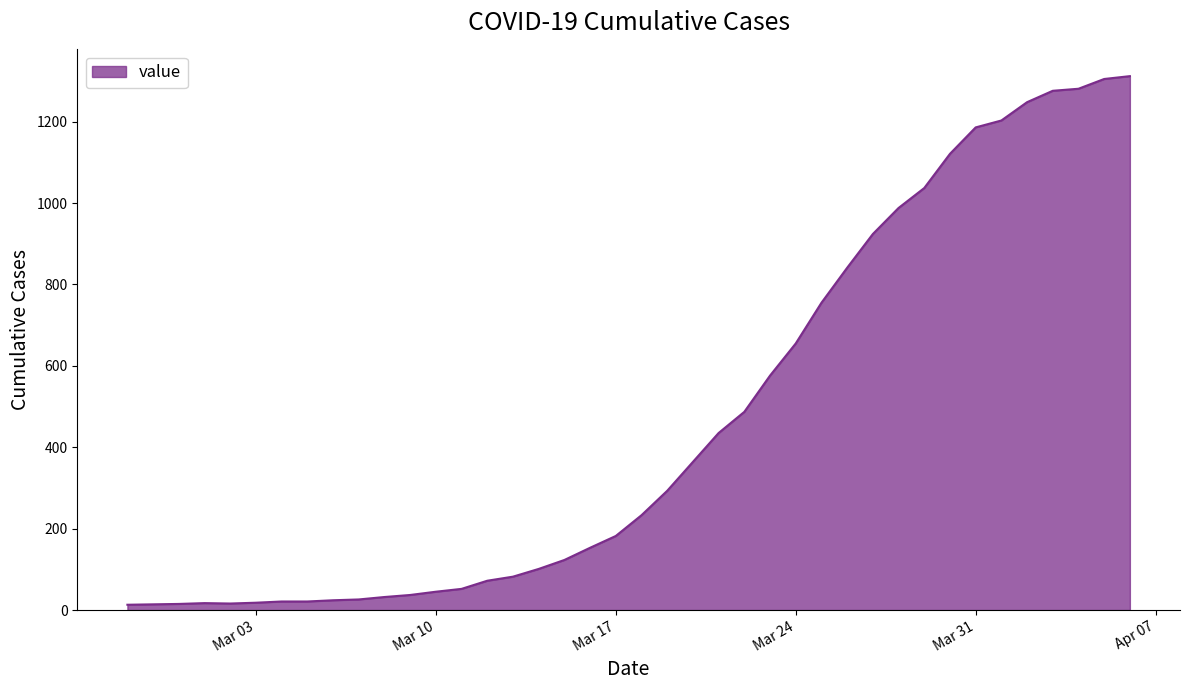

What is the maximum value shown in the chart?

1312